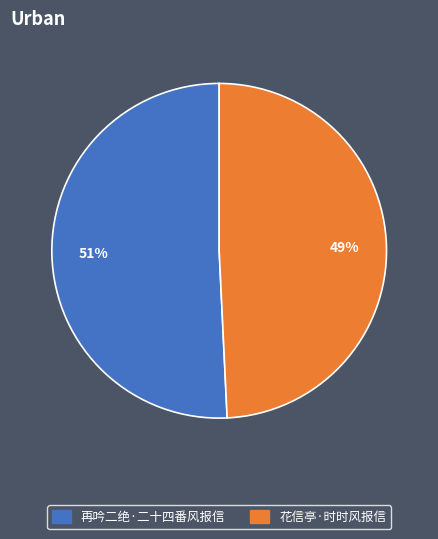

Which slice is the smallest?

花信亭·时时风报信